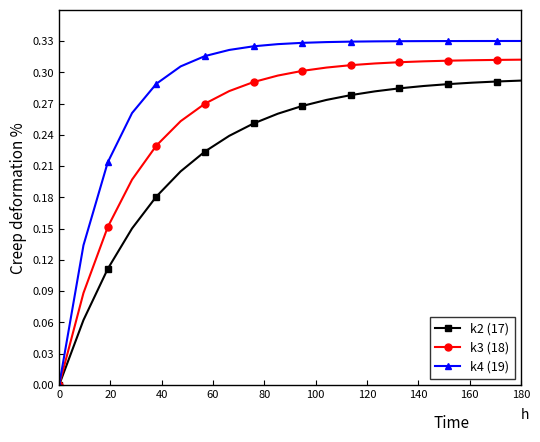

Which series has the largest total across all categories?

k4 (19)